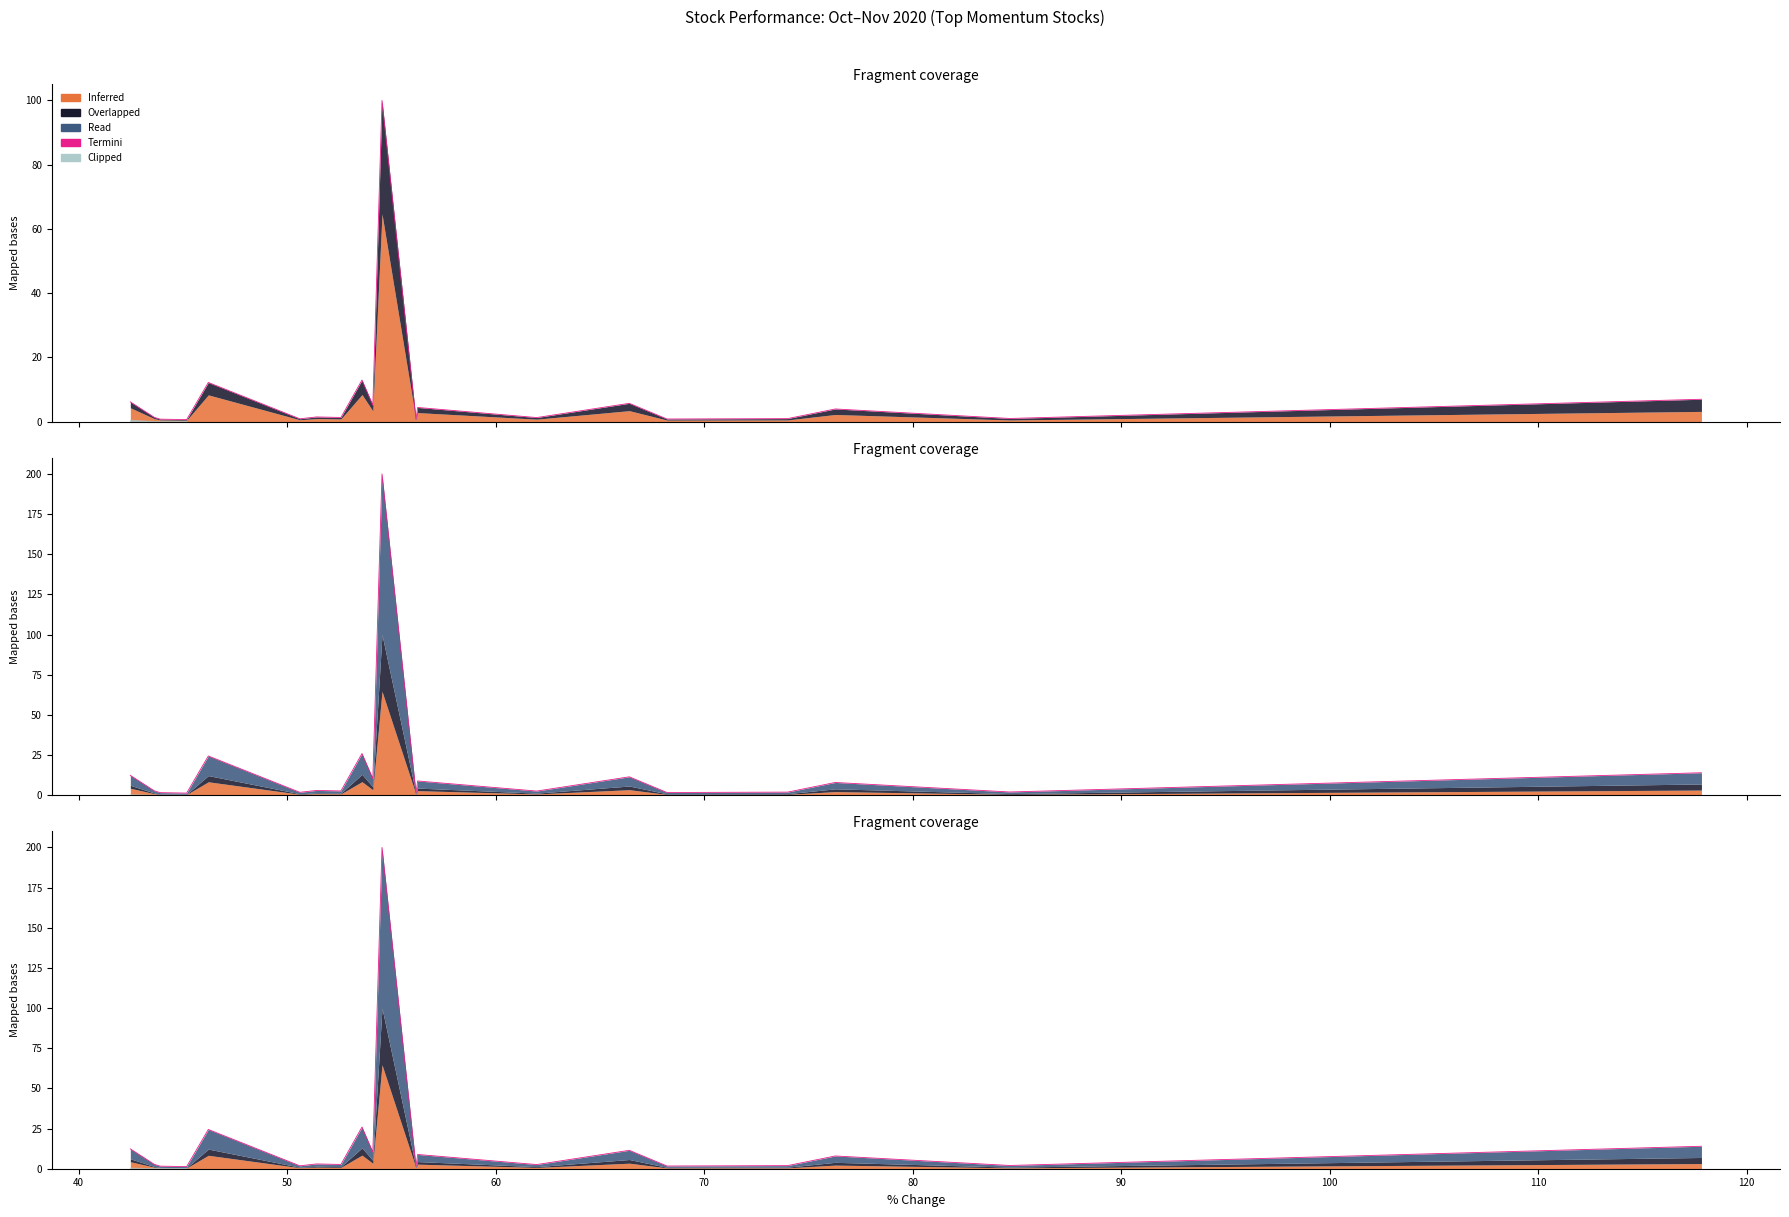

Does the chart display data point markers on the line(s)?

No